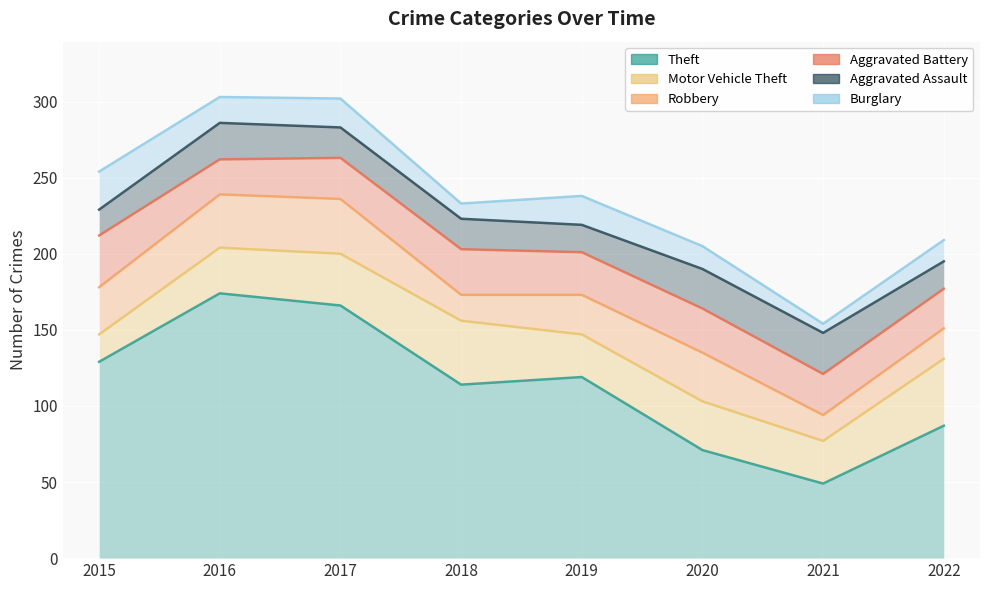

Is it true that Aggravated Battery equals 81 at 2019?

False